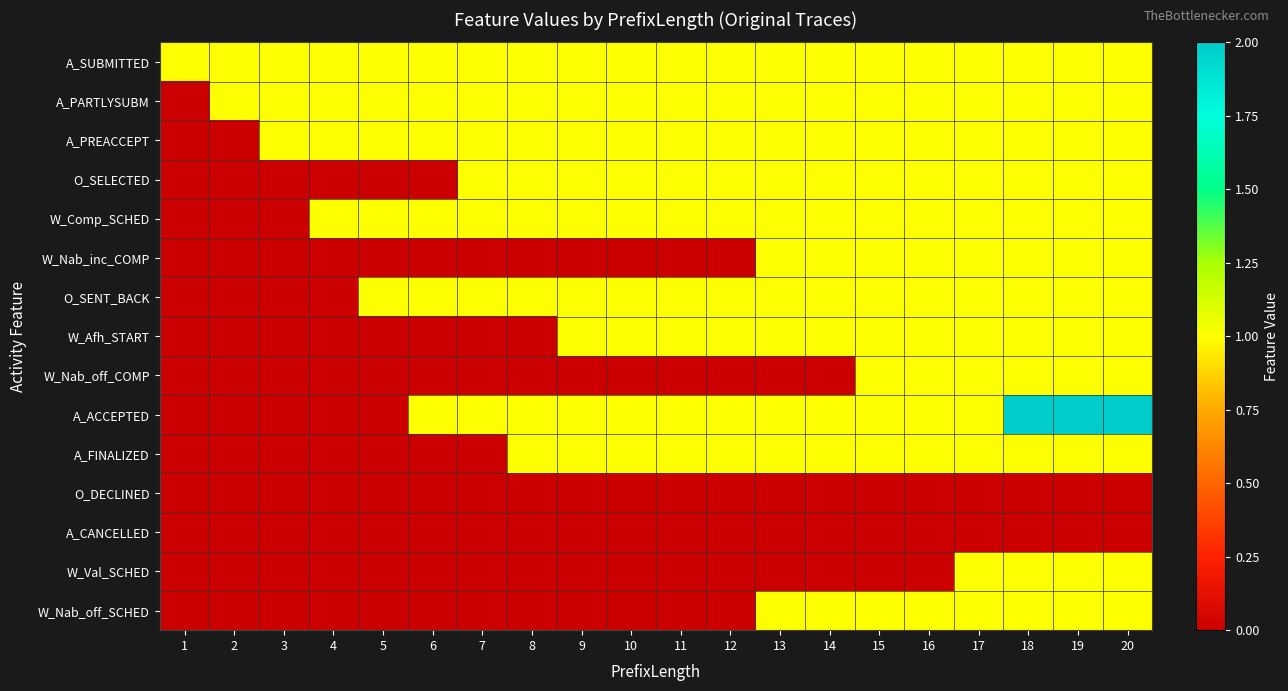

Reading left to right, transcribe all the data shown in this chart.

A_SUBMITTED: 1=1	2=1	3=1	4=1	5=1	6=1	7=1	8=1	9=1	10=1	11=1	12=1	13=1	14=1	15=1	16=1	17=1	18=1	19=1	20=1
A_PARTLYSUBM: 1=0	2=1	3=1	4=1	5=1	6=1	7=1	8=1	9=1	10=1	11=1	12=1	13=1	14=1	15=1	16=1	17=1	18=1	19=1	20=1
A_PREACCEPT: 1=0	2=0	3=1	4=1	5=1	6=1	7=1	8=1	9=1	10=1	11=1	12=1	13=1	14=1	15=1	16=1	17=1	18=1	19=1	20=1
O_SELECTED: 1=0	2=0	3=0	4=0	5=0	6=0	7=1	8=1	9=1	10=1	11=1	12=1	13=1	14=1	15=1	16=1	17=1	18=1	19=1	20=1
W_Comp_SCHED: 1=0	2=0	3=0	4=1	5=1	6=1	7=1	8=1	9=1	10=1	11=1	12=1	13=1	14=1	15=1	16=1	17=1	18=1	19=1	20=1
W_Nab_inc_COMP: 1=0	2=0	3=0	4=0	5=0	6=0	7=0	8=0	9=0	10=0	11=0	12=0	13=1	14=1	15=1	16=1	17=1	18=1	19=1	20=1
O_SENT_BACK: 1=0	2=0	3=0	4=0	5=1	6=1	7=1	8=1	9=1	10=1	11=1	12=1	13=1	14=1	15=1	16=1	17=1	18=1	19=1	20=1
W_Afh_START: 1=0	2=0	3=0	4=0	5=0	6=0	7=0	8=0	9=1	10=1	11=1	12=1	13=1	14=1	15=1	16=1	17=1	18=1	19=1	20=1
W_Nab_off_COMP: 1=0	2=0	3=0	4=0	5=0	6=0	7=0	8=0	9=0	10=0	11=0	12=0	13=0	14=0	15=1	16=1	17=1	18=1	19=1	20=1
A_ACCEPTED: 1=0	2=0	3=0	4=0	5=0	6=1	7=1	8=1	9=1	10=1	11=1	12=1	13=1	14=1	15=1	16=1	17=1	18=2	19=2	20=2
A_FINALIZED: 1=0	2=0	3=0	4=0	5=0	6=0	7=0	8=1	9=1	10=1	11=1	12=1	13=1	14=1	15=1	16=1	17=1	18=1	19=1	20=1
O_DECLINED: 1=0	2=0	3=0	4=0	5=0	6=0	7=0	8=0	9=0	10=0	11=0	12=0	13=0	14=0	15=0	16=0	17=0	18=0	19=0	20=0
A_CANCELLED: 1=0	2=0	3=0	4=0	5=0	6=0	7=0	8=0	9=0	10=0	11=0	12=0	13=0	14=0	15=0	16=0	17=0	18=0	19=0	20=0
W_Val_SCHED: 1=0	2=0	3=0	4=0	5=0	6=0	7=0	8=0	9=0	10=0	11=0	12=0	13=0	14=0	15=0	16=0	17=1	18=1	19=1	20=1
W_Nab_off_SCHED: 1=0	2=0	3=0	4=0	5=0	6=0	7=0	8=0	9=0	10=0	11=0	12=0	13=1	14=1	15=1	16=1	17=1	18=1	19=1	20=1